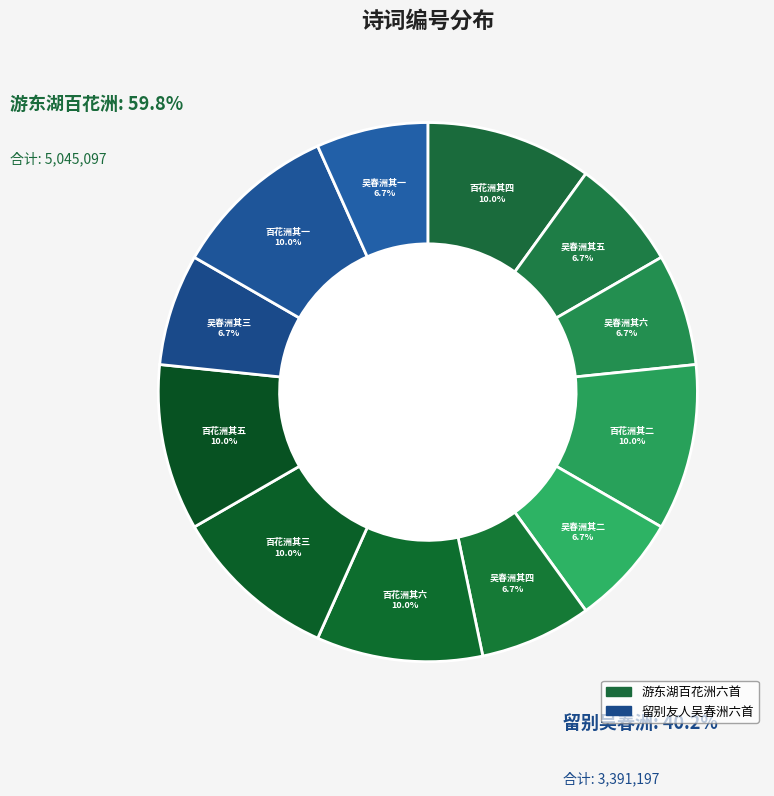

Is there any slice that represents more than half of the pie?

No